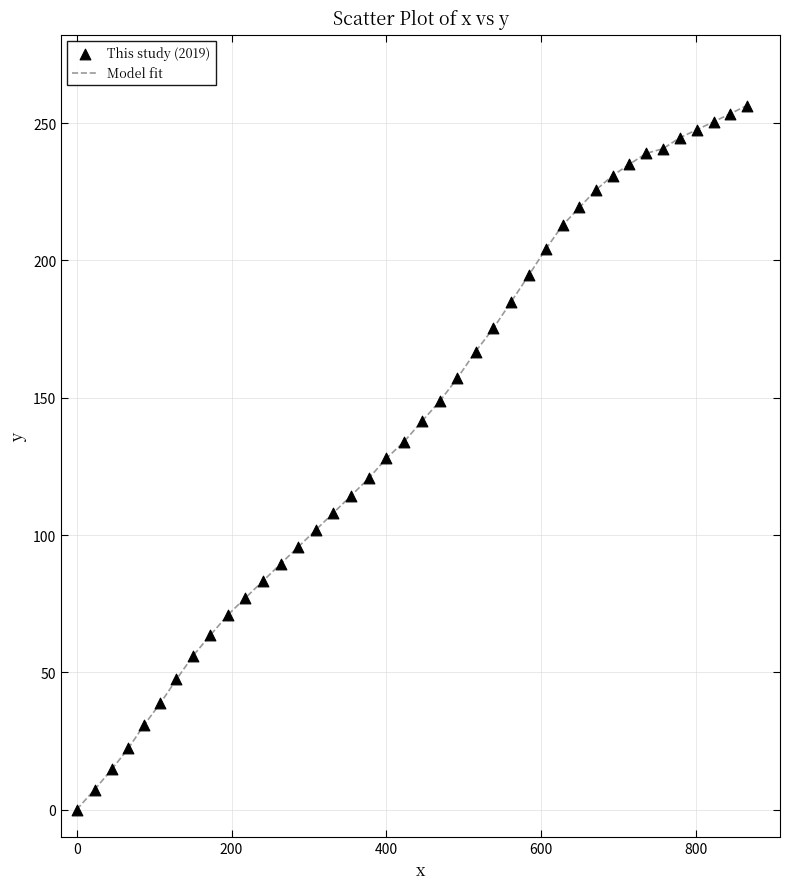

What is the difference between the maximum and minimum values?

256.4